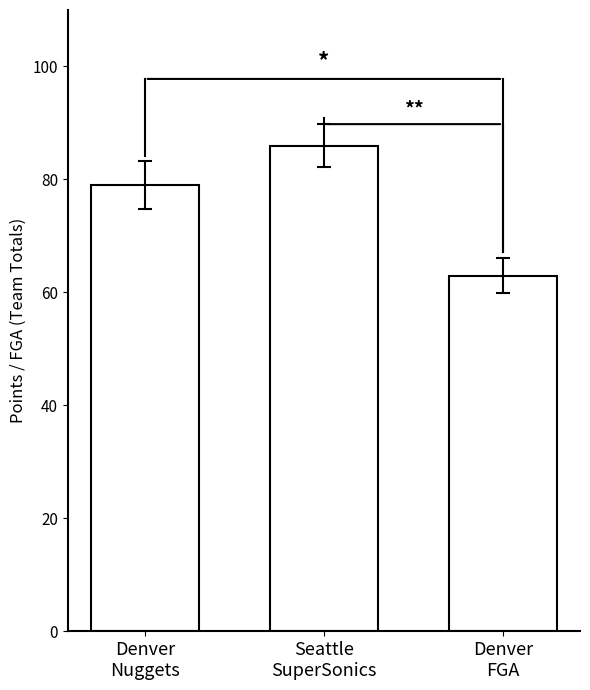

What is the difference between the values at Denver
Nuggets and Denver
FGA?

16